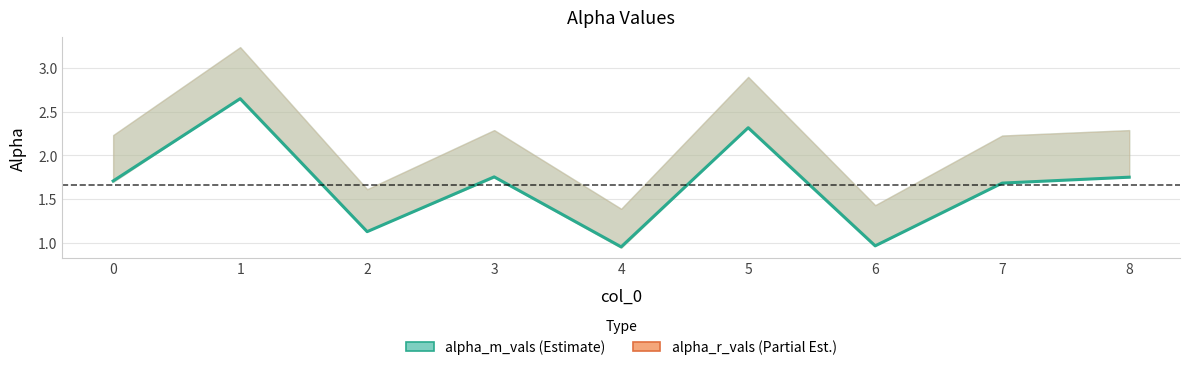

Count the number of values greater than 1.

7